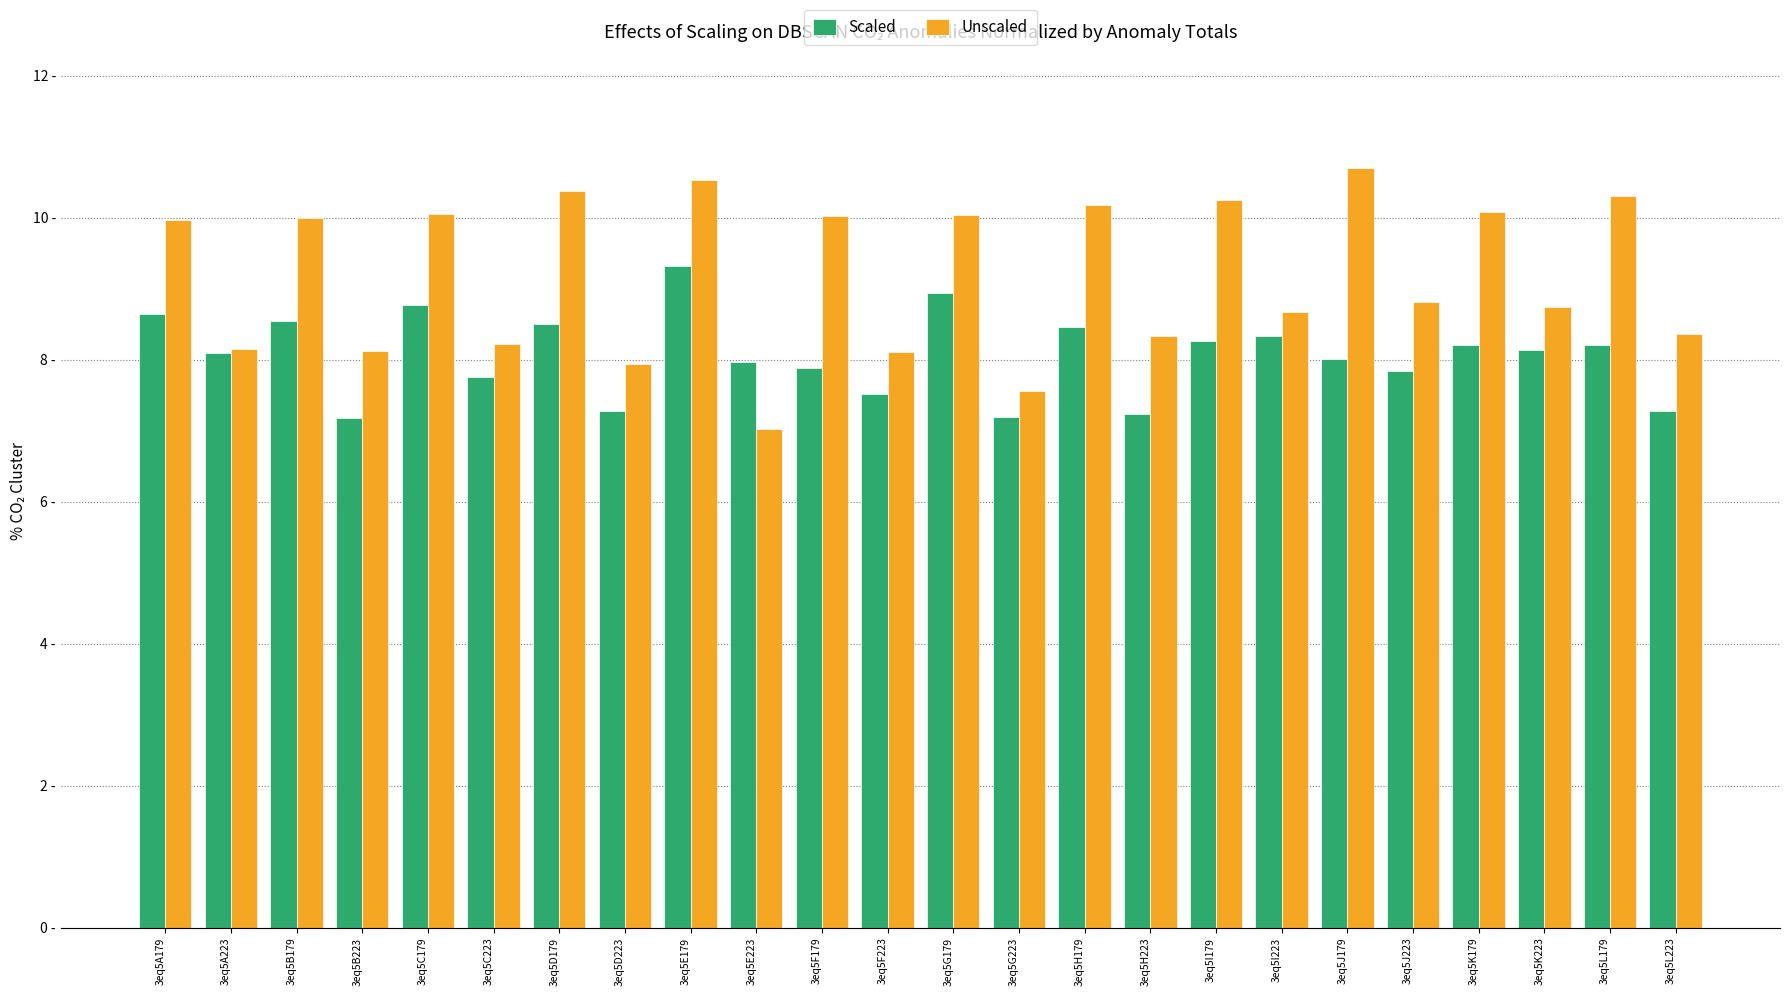

What is the total value across all series at 3eq5J179?

18.7